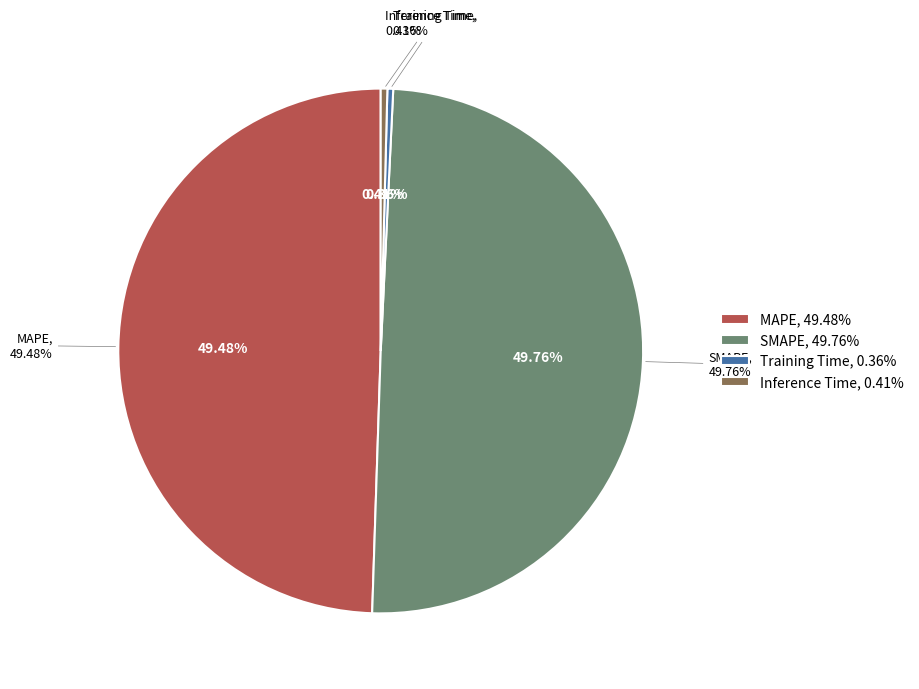

Is it true that MSE is 1% of the pie?

False